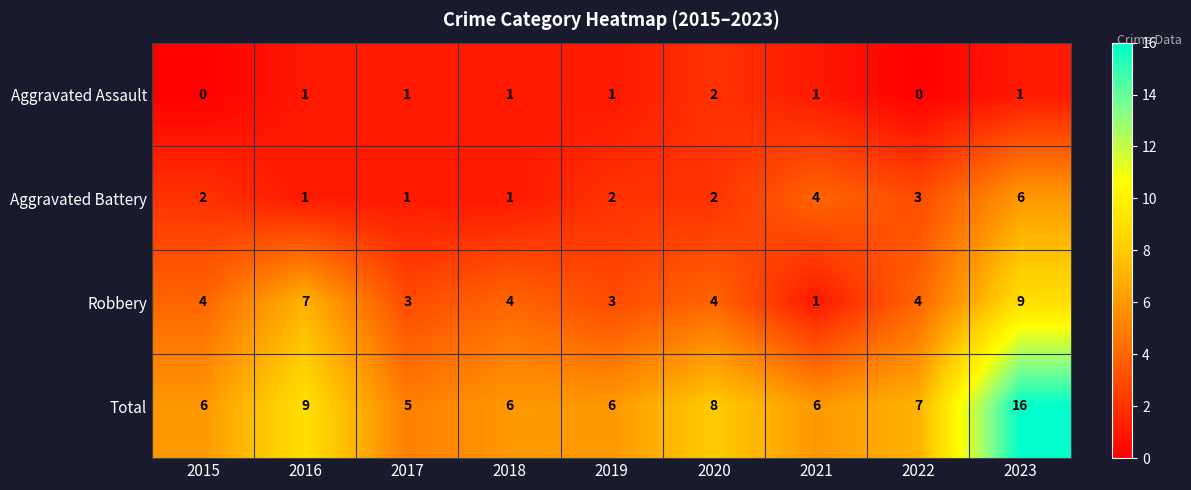

Is it true that Robbery equals 3 at 2016?

False